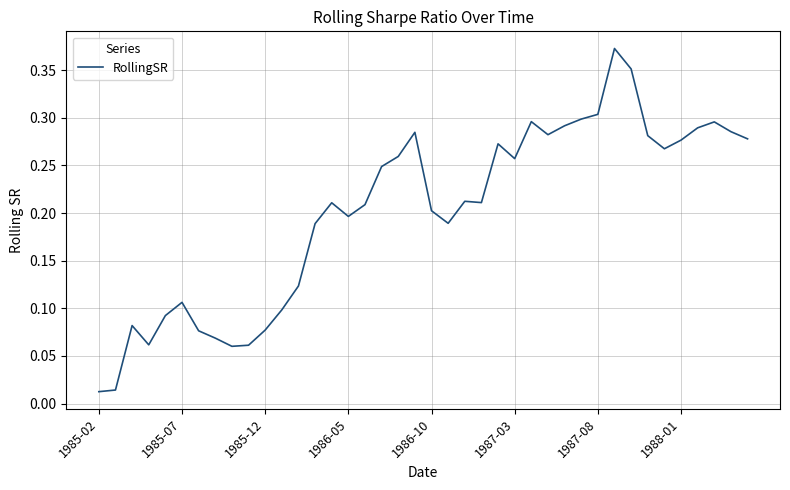

How many lines are shown in the chart?

1